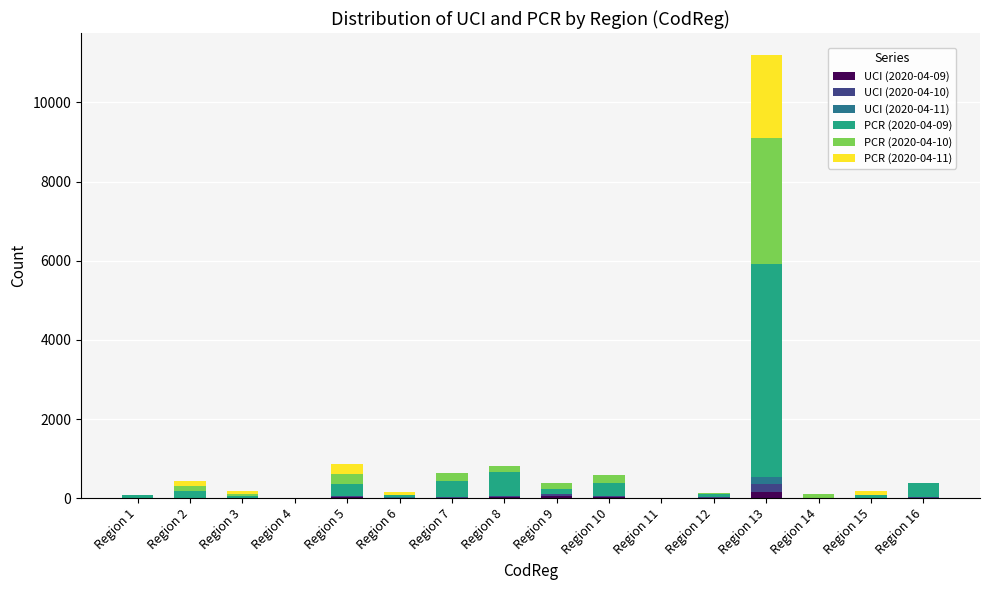

At which category is the sum across all series the highest?

Region 13